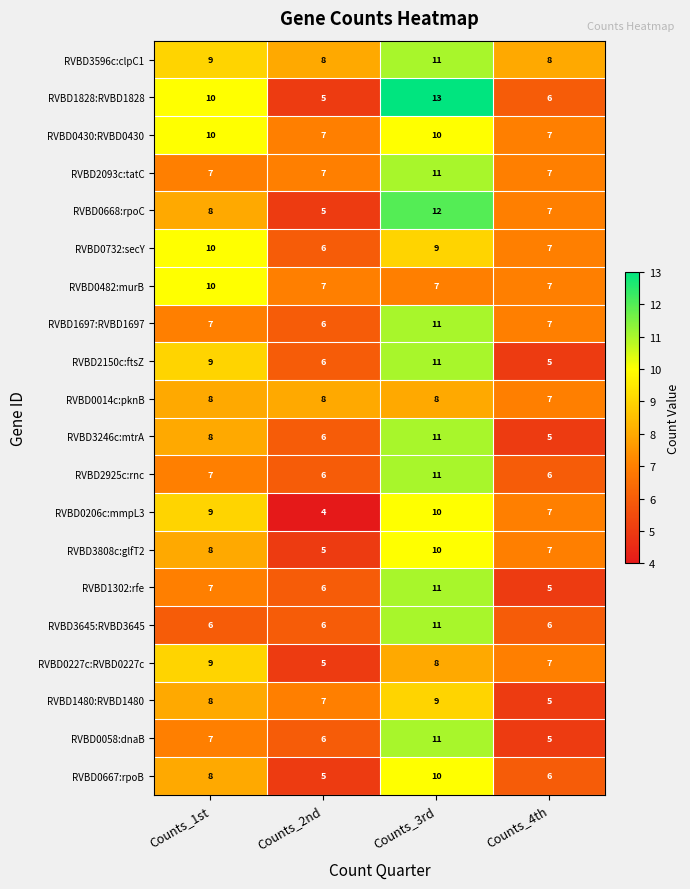

The RVBD2925c:rnc series shows 11 at Counts_3rd. True or false?

True